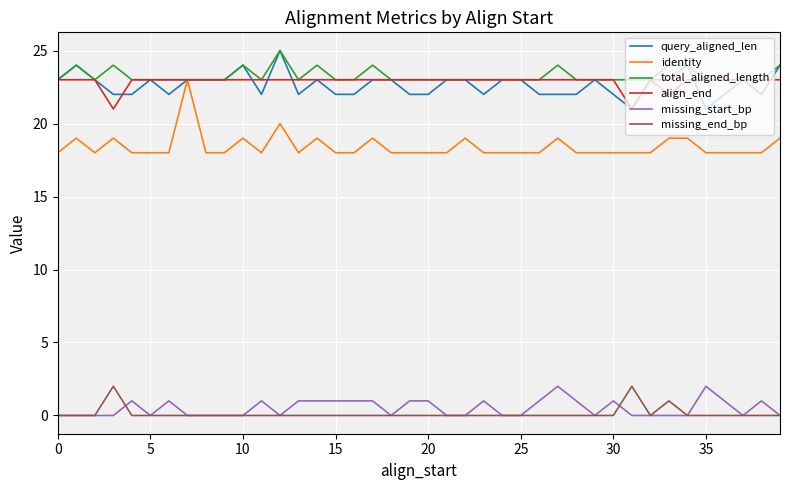

True or false: missing_start_bp and identity cross at least once.

False